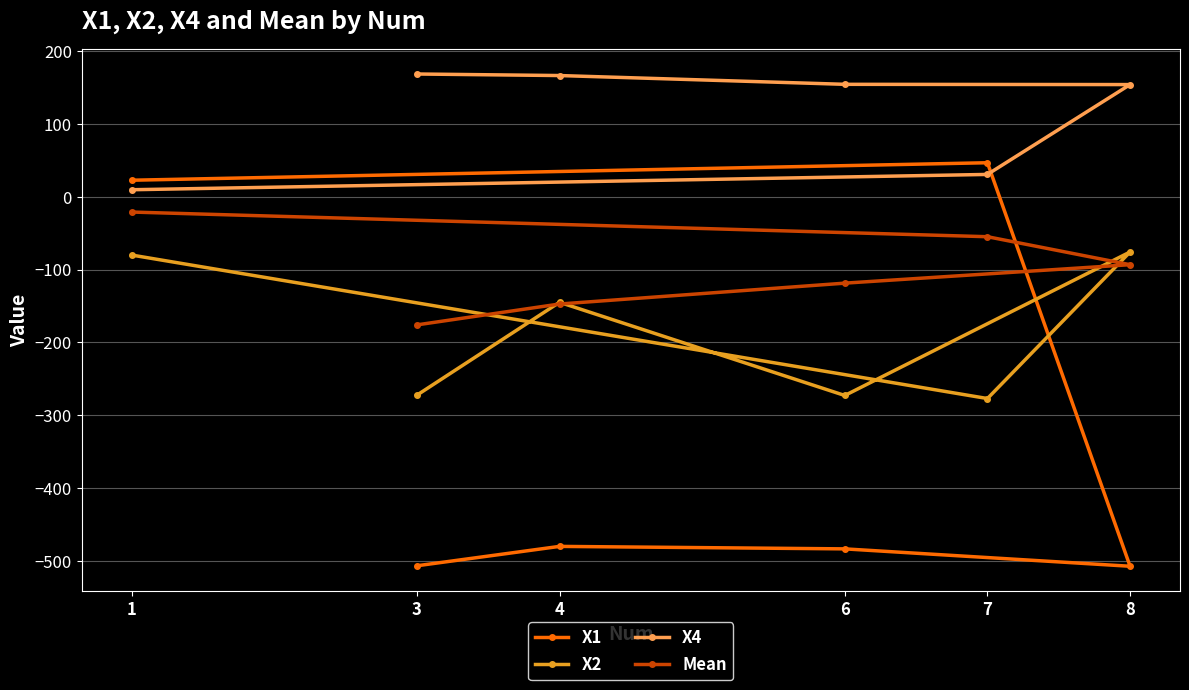

What position from the right is 1?

6